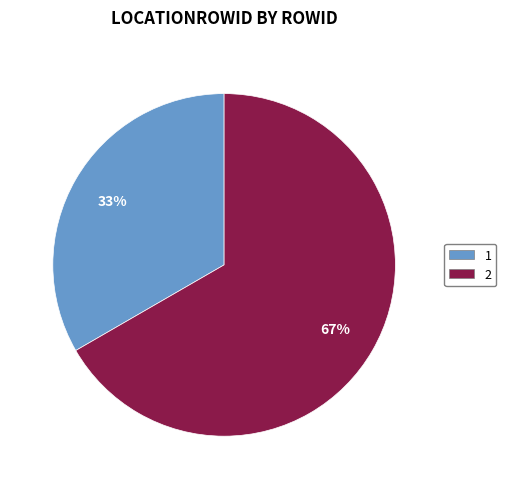

Approximately how many times larger is the value at 2 compared to 1?

2.0